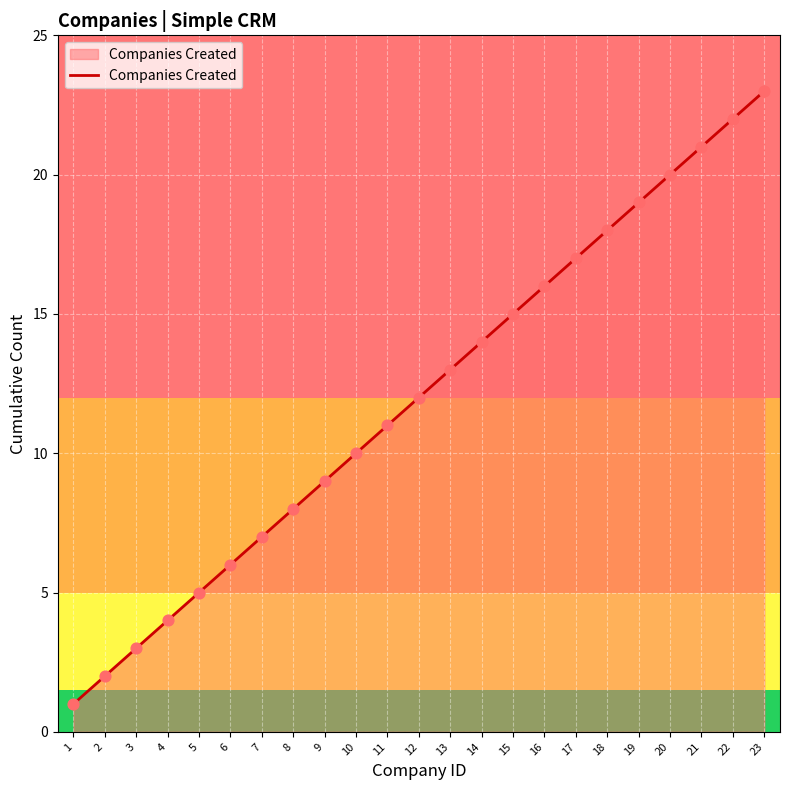

What is the ratio of the value at 22 to the value at 11?

2.0